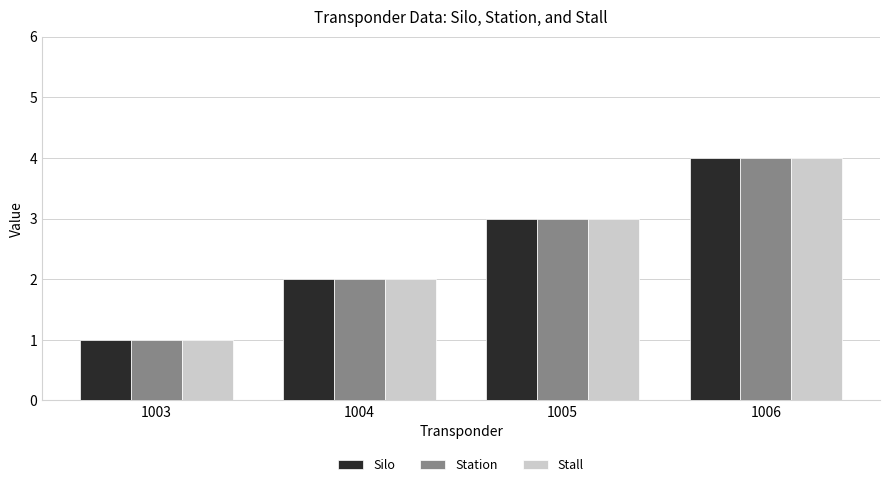

Reading left to right, list all the values displayed in this chart.

Silo: 1003=1	1004=2	1005=3	1006=4
Station: 1003=1	1004=2	1005=3	1006=4
Stall: 1003=1	1004=2	1005=3	1006=4